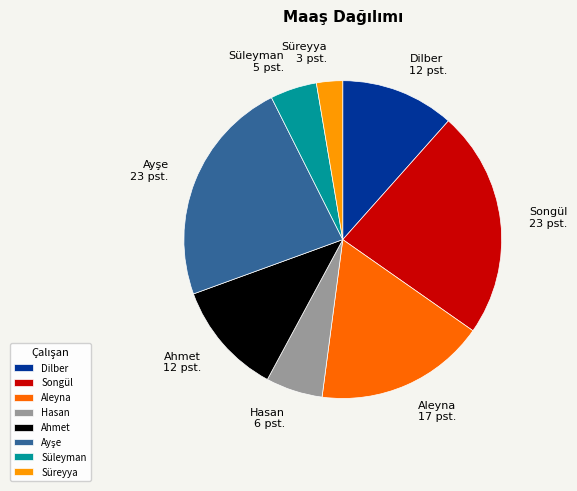

How many segments does this pie chart have?

8